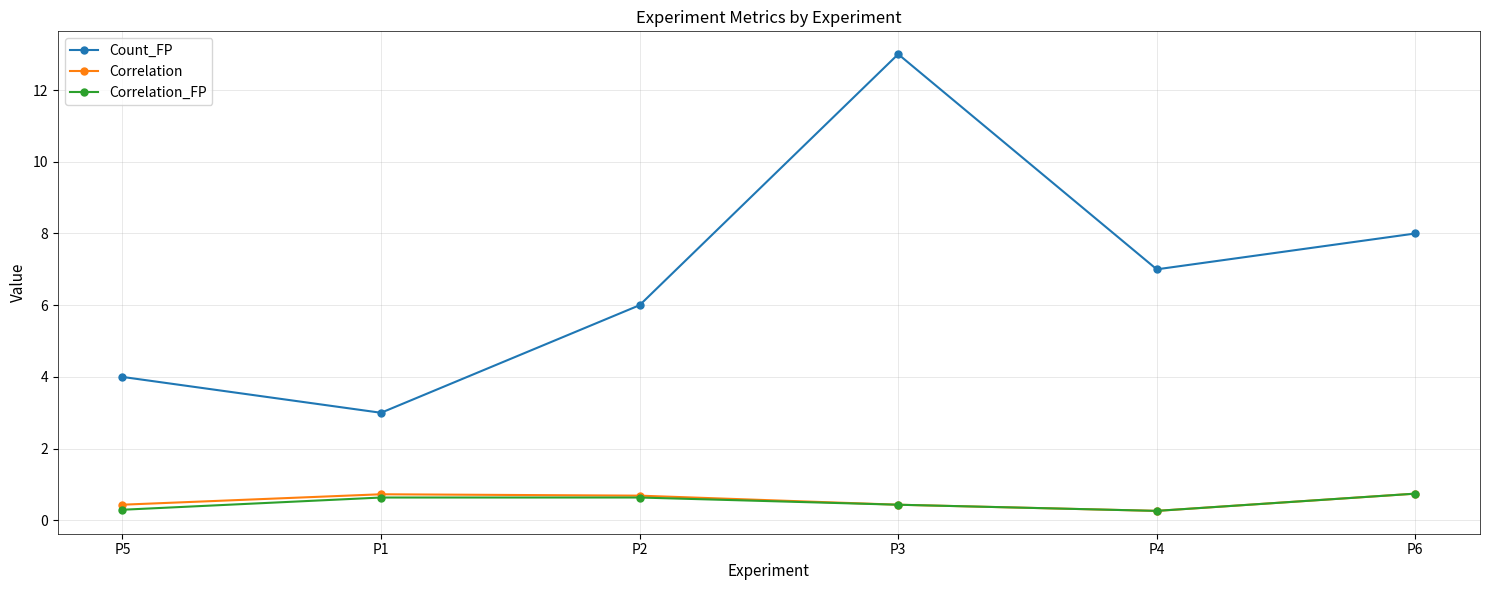

What is the label of the 6th point from the right?

P5